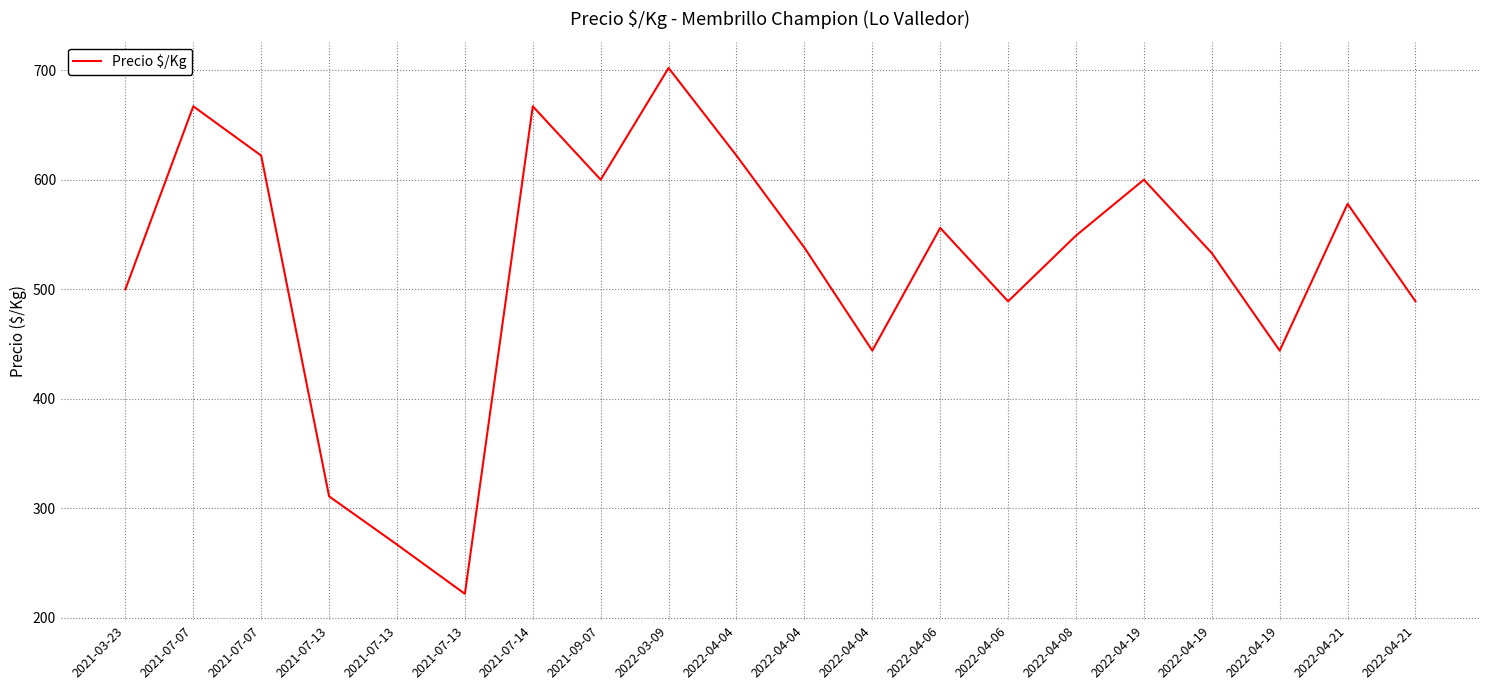

Does the chart have visible grid lines?

Yes